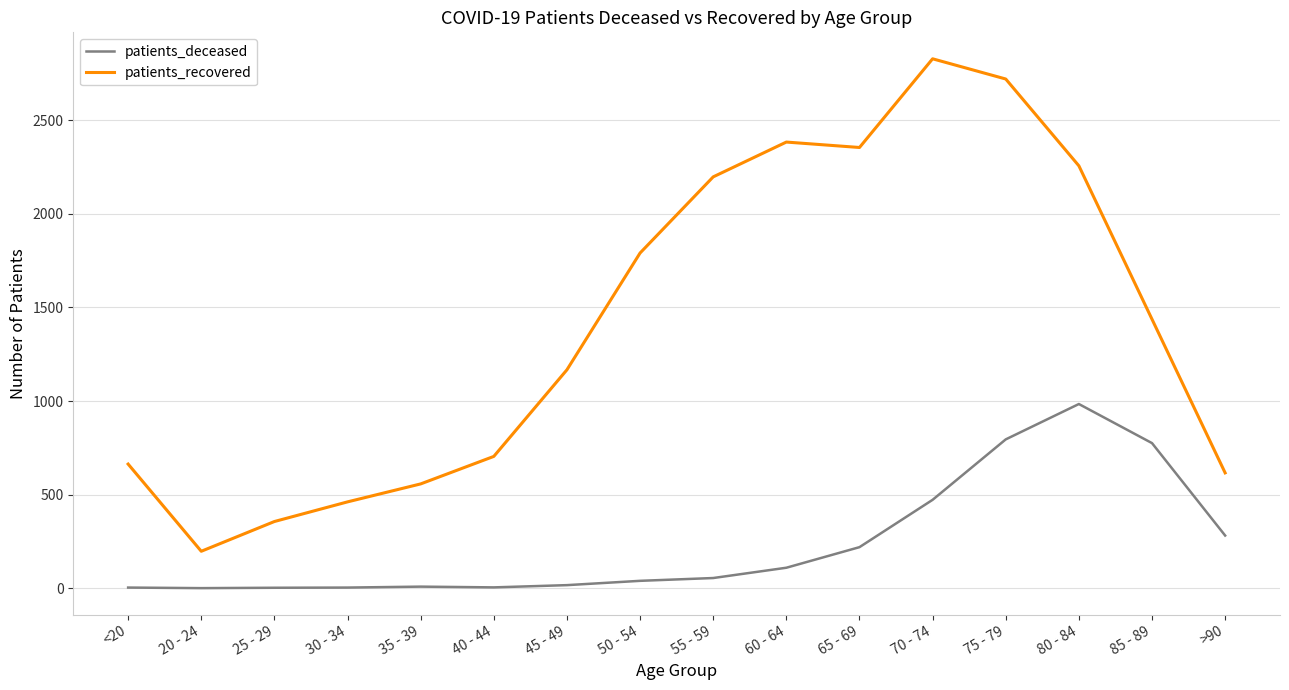

Rank the series at 60 - 64 from highest to lowest value.

patients_recovered, patients_deceased